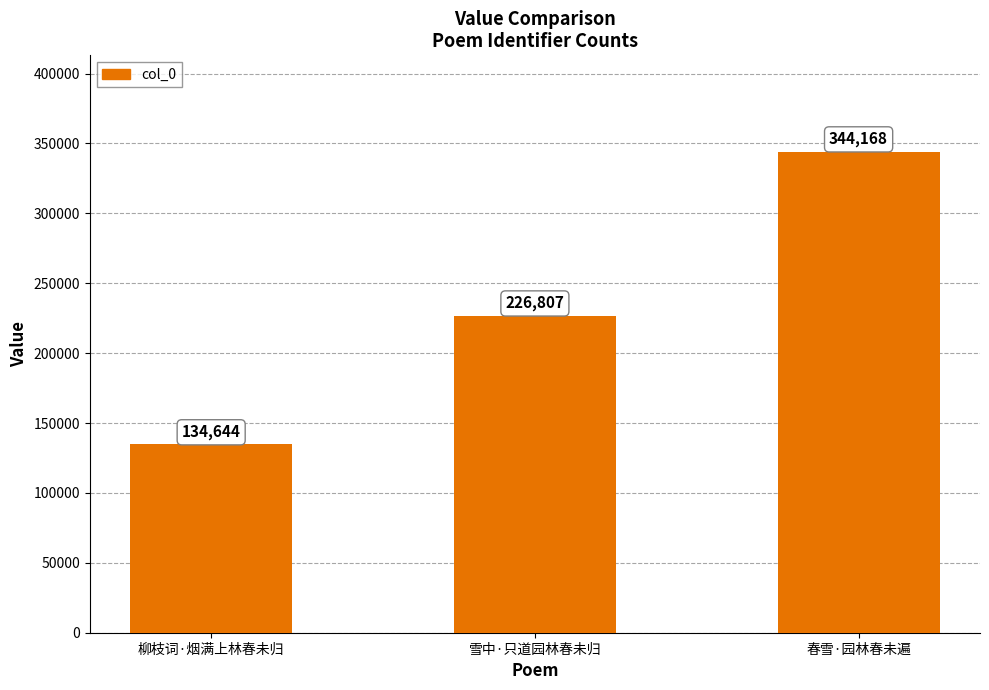

What is the average value?

235206